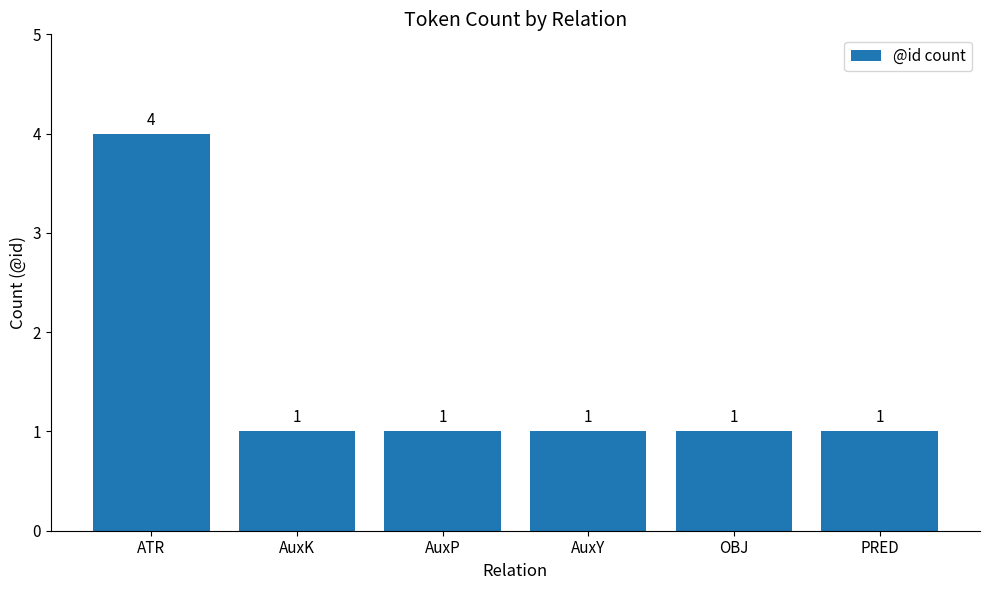

What position from the left is PRED?

6